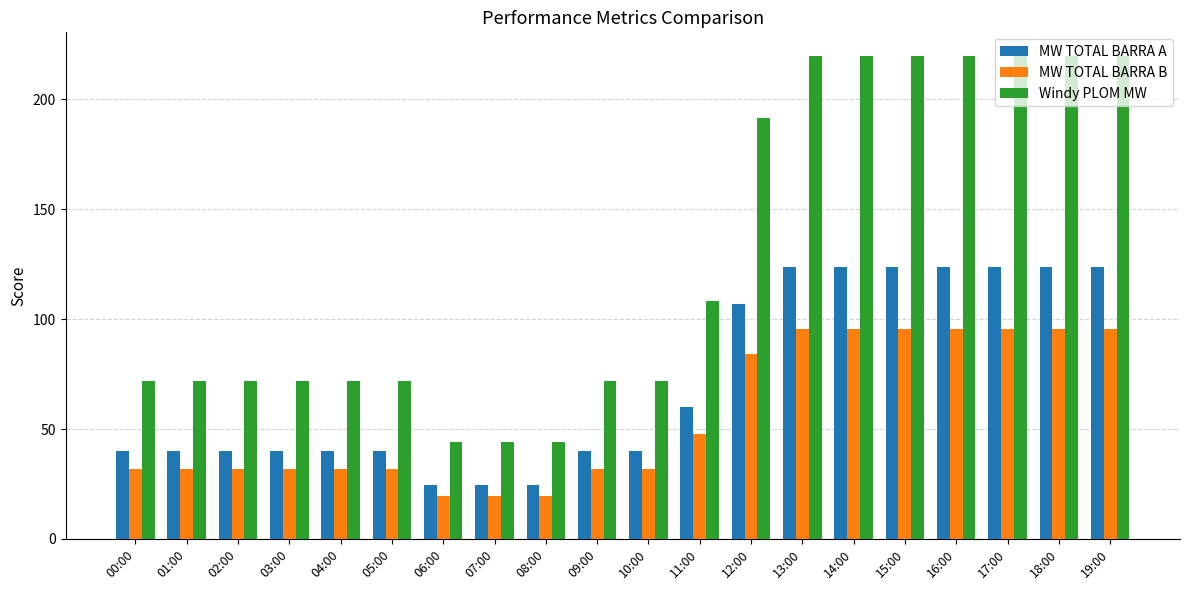

What is the sum of the MW TOTAL BARRA B values at 10:00 and 01:00?

63.8